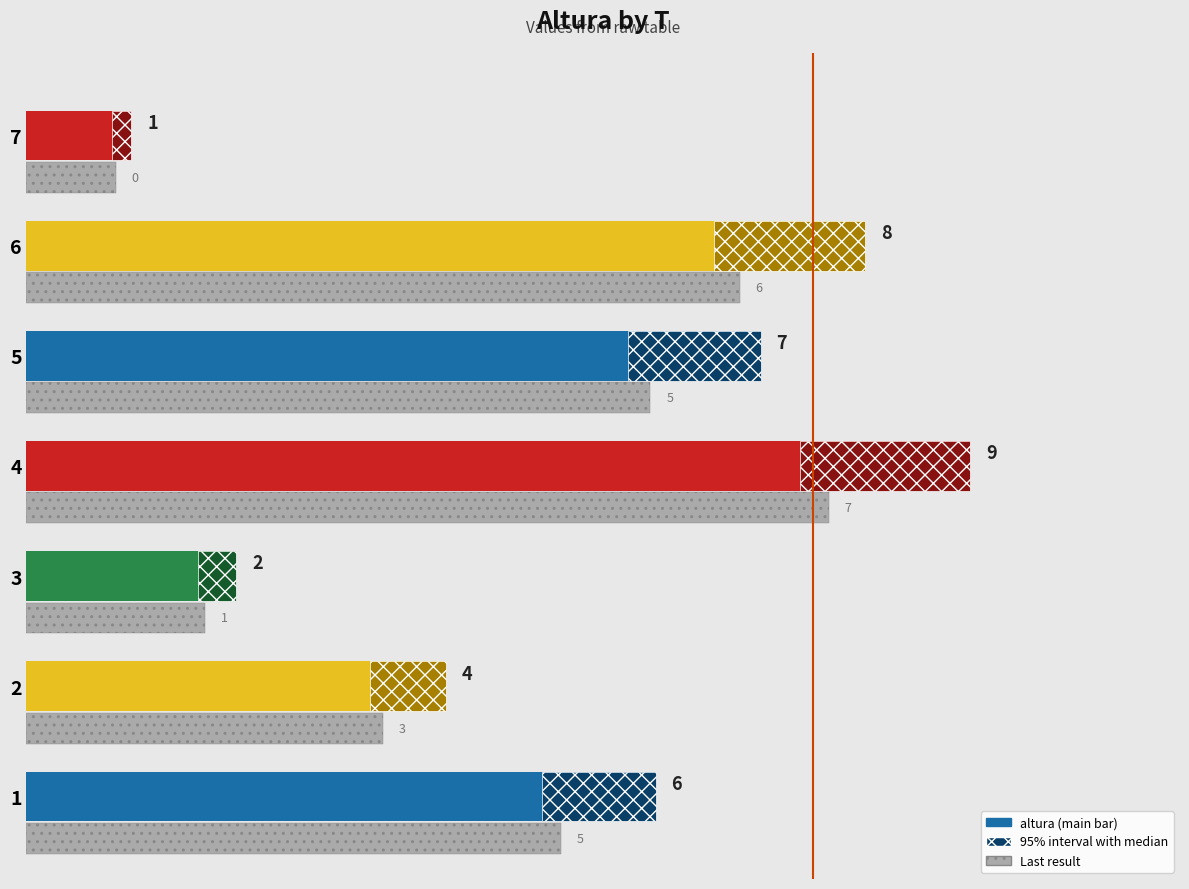

What is the maximum value shown in the chart?

9